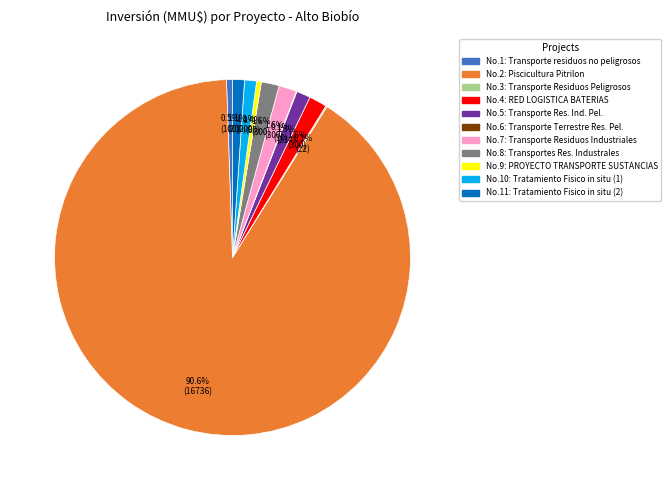

Does any single category account for the majority?

Yes